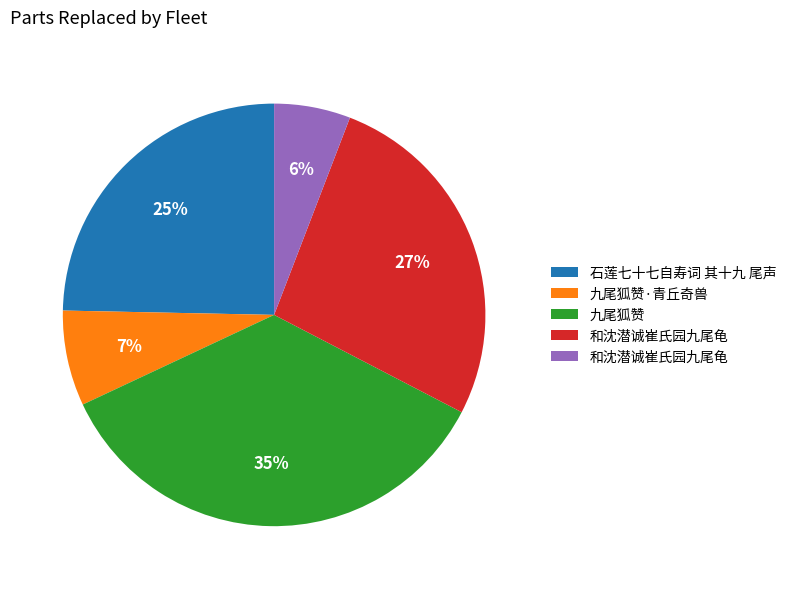

Does any single category account for the majority?

No